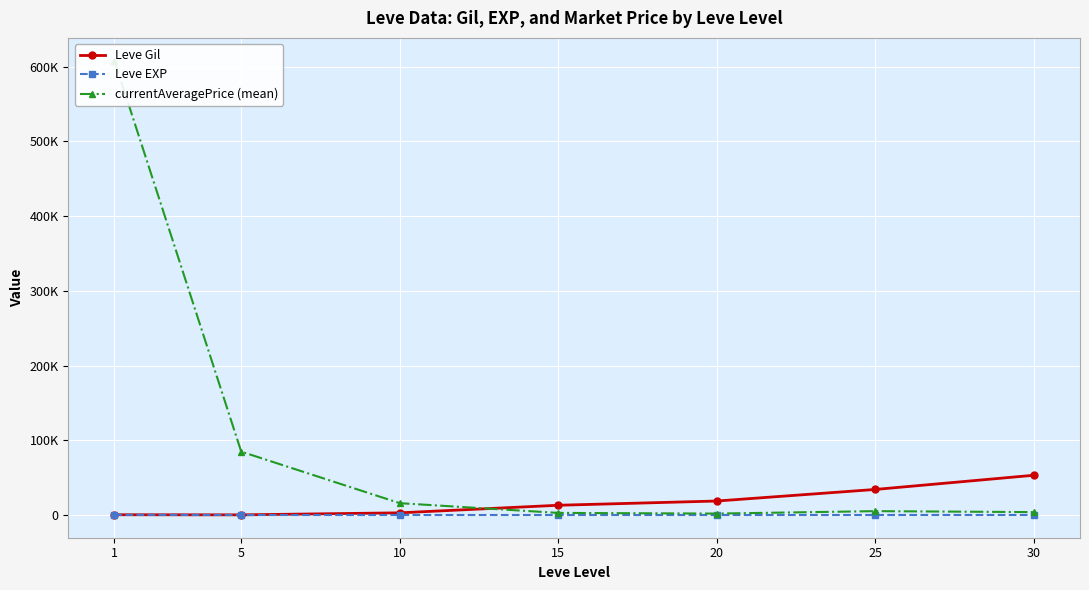

What is the sum of the Leve EXP values at 15 and 1?

223.3